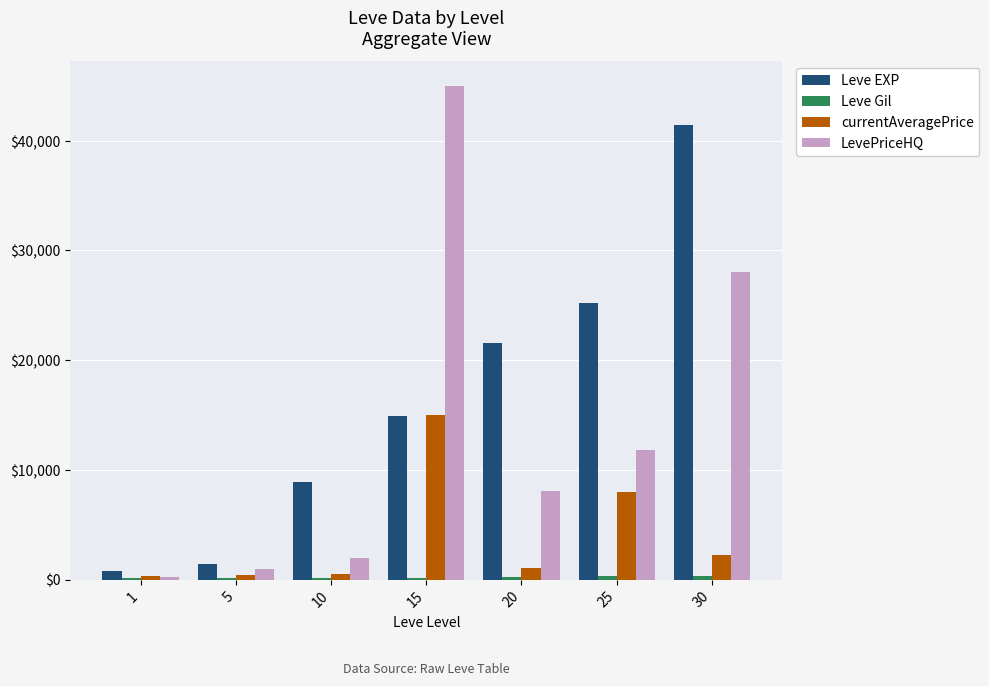

Which series has the largest total across all categories?

Leve EXP